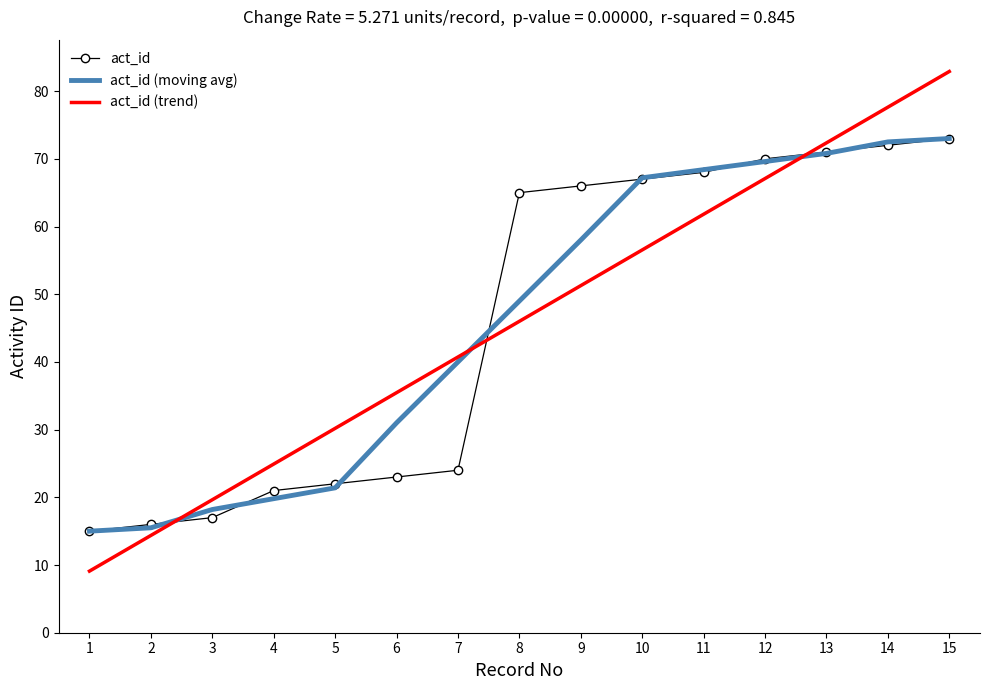

The value of act_id at 12 is 70.0. True or false?

True